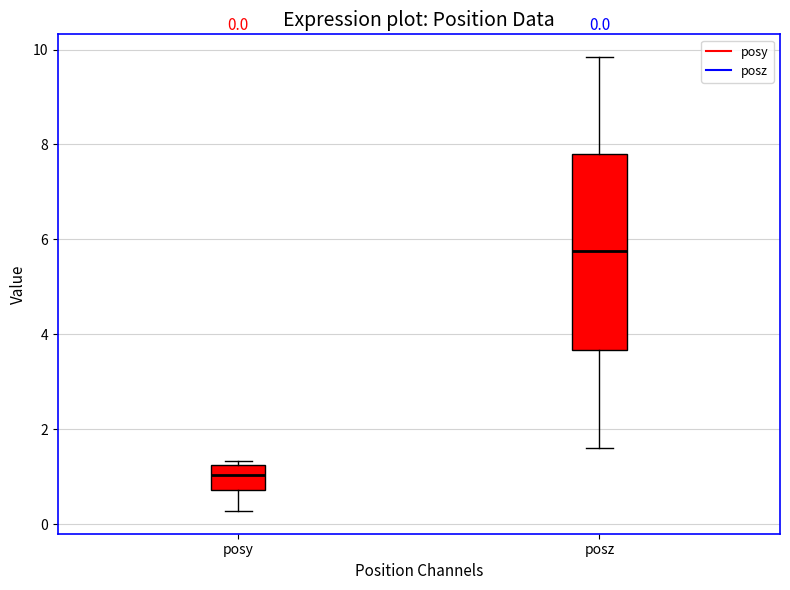

Comparing the boxes themselves (not the whiskers), which one is the tallest?

posz